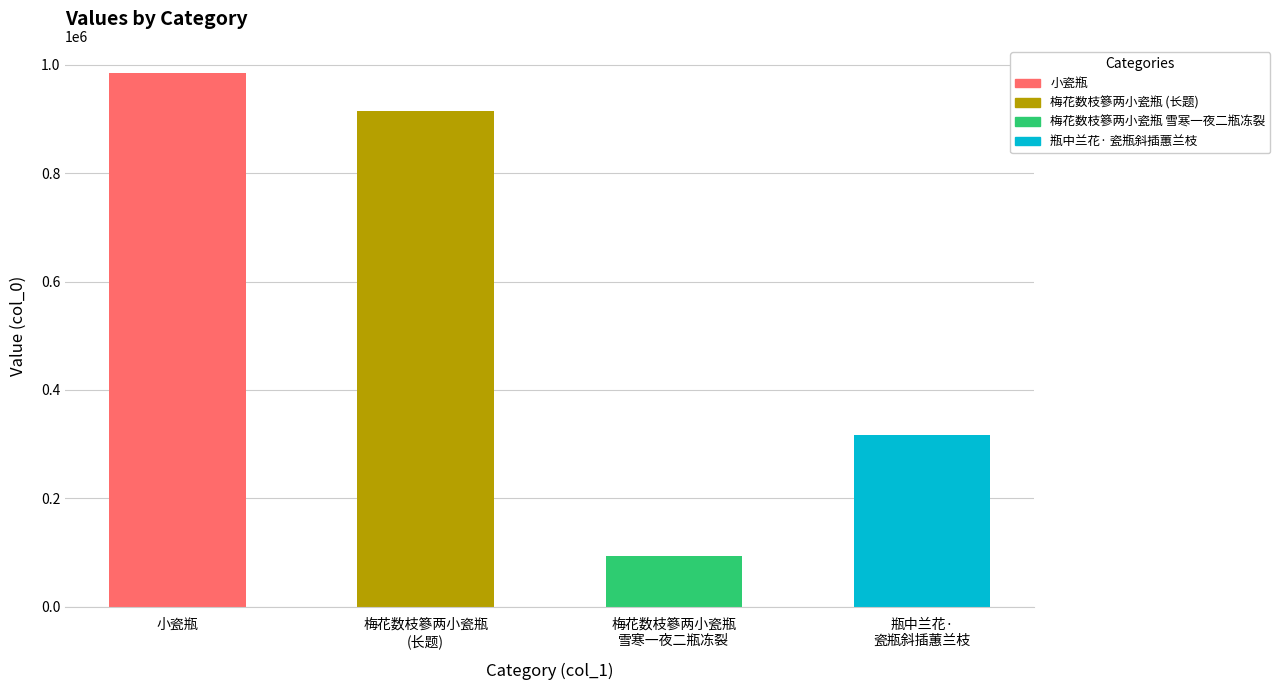

What is the change in value from 梅花数枝篸两小瓷瓶
(长题) to 梅花数枝篸两小瓷瓶
雪寒一夜二瓶冻裂?

-822897